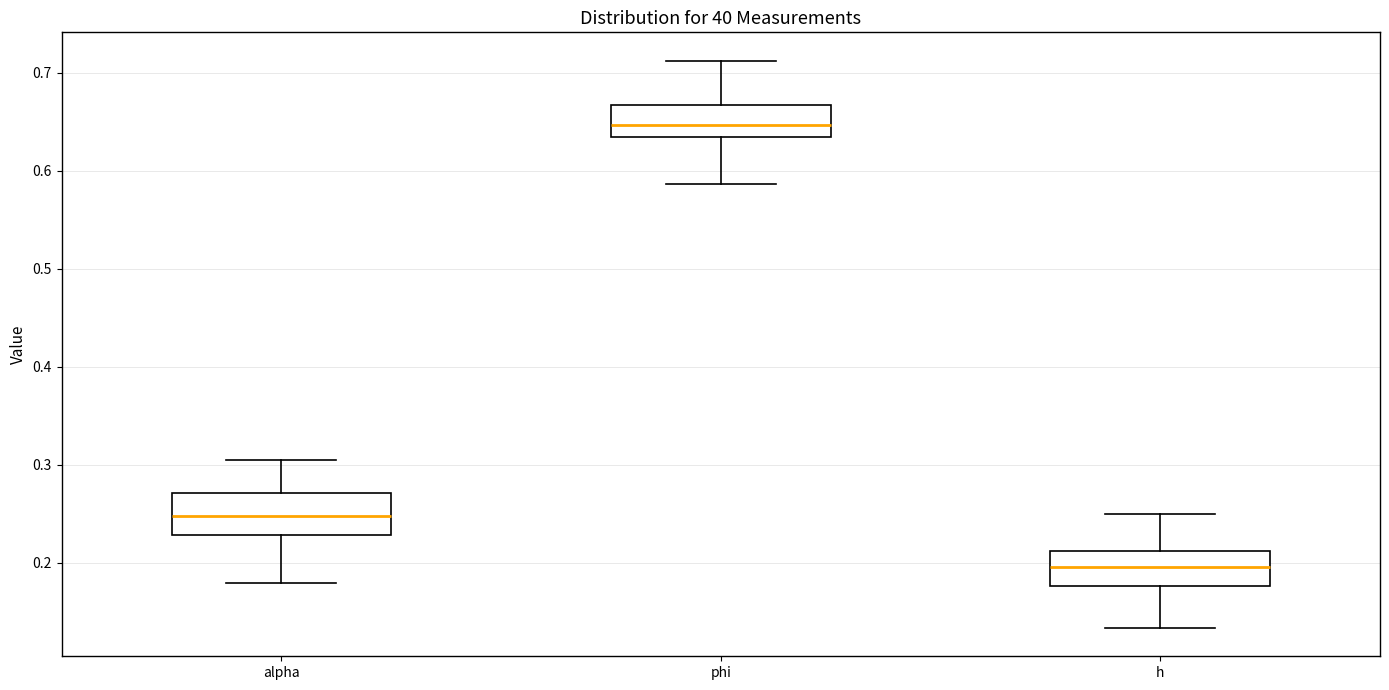

Which box's median line is the highest?

phi